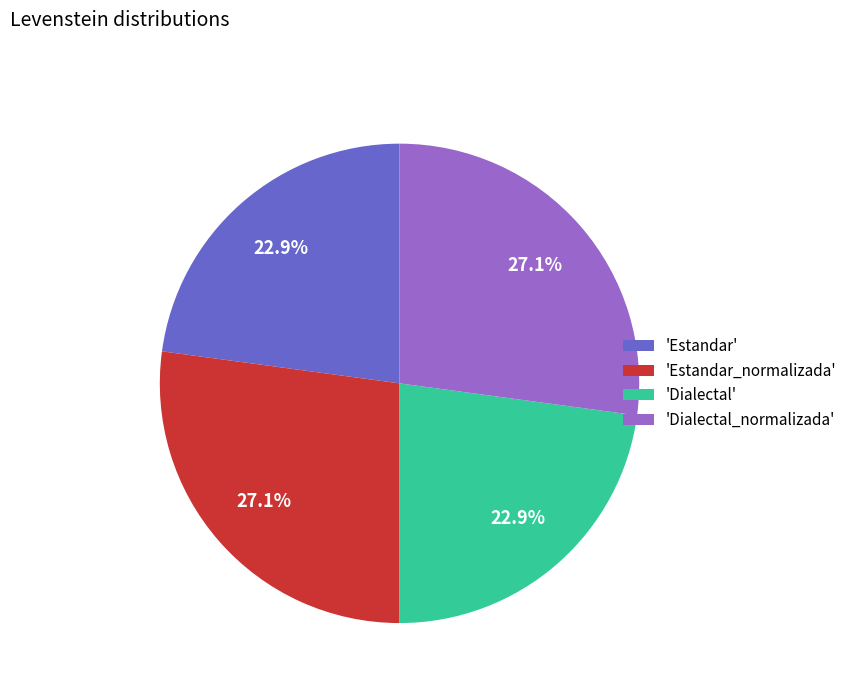

Does any single category account for the majority?

No